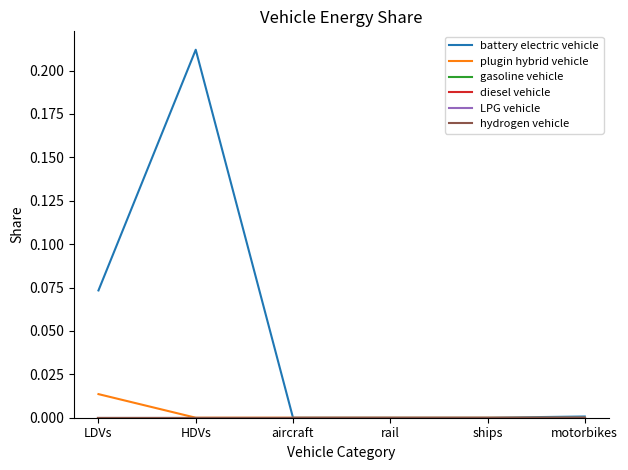

Does the chart display data point markers on the line(s)?

No